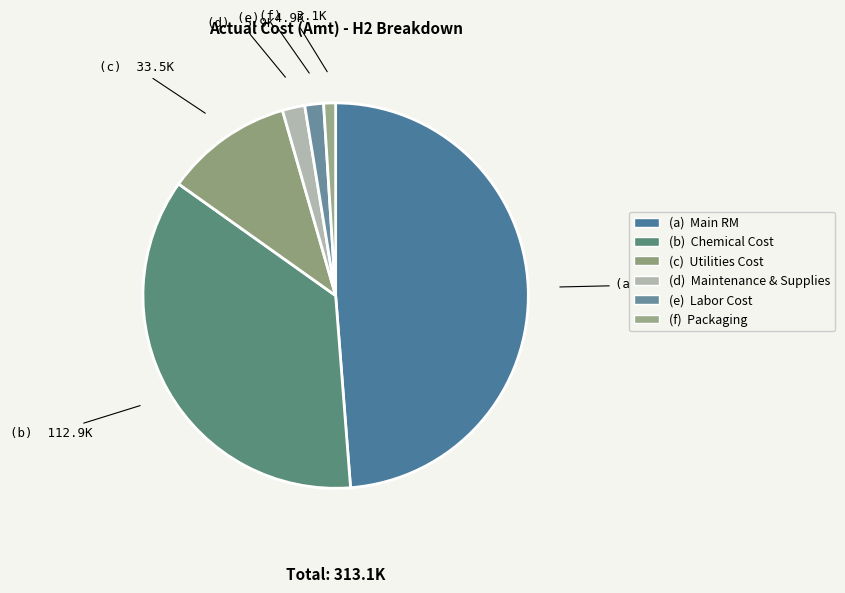

Count the number of slices in the pie.

6